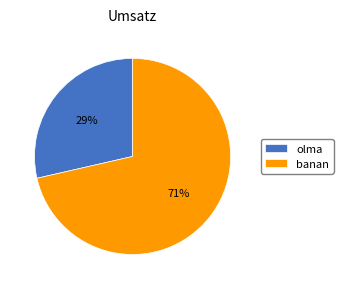

Is it true that banan is 71% of the pie?

True